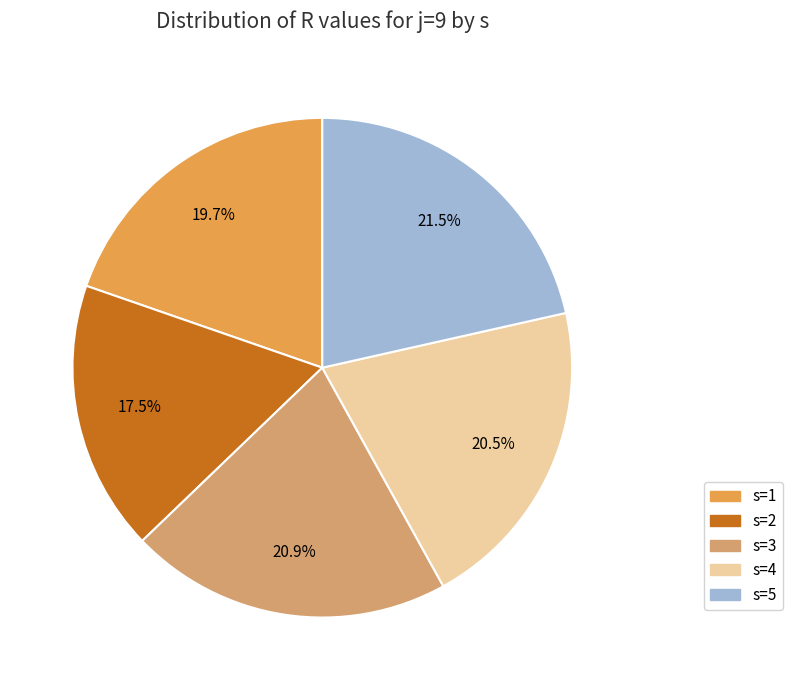

Is the sum of s=3 and s=4 greater than half?

No